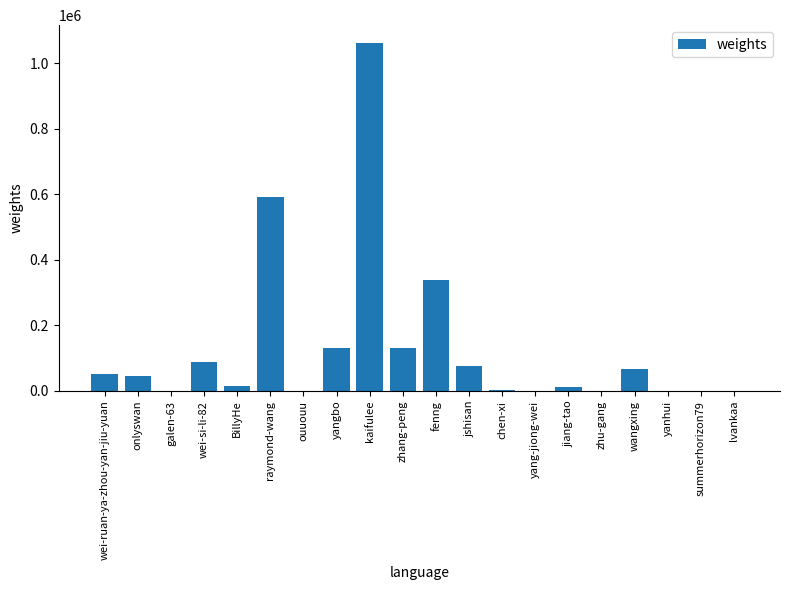

What is the sum of all values?

2613147